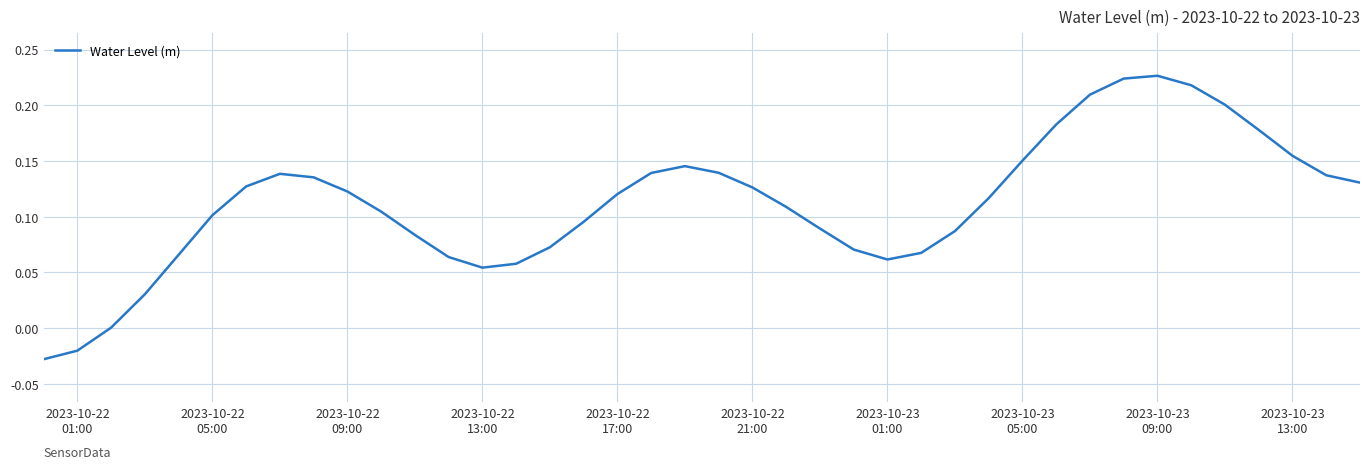

Reading left to right, what are all the values shown in this chart?

-0.0	-0.0	0.0	0.0	0.1	0.1	0.1	0.1	0.1	0.1	0.1	0.1	0.1	0.1	0.1	0.1	0.1	0.1	0.1	0.1	0.1	0.1	0.1	0.1	0.1	0.1	0.1	0.1	0.1	0.2	0.2	0.2	0.2	0.2	0.2	0.2	0.2	0.2	0.1	0.1